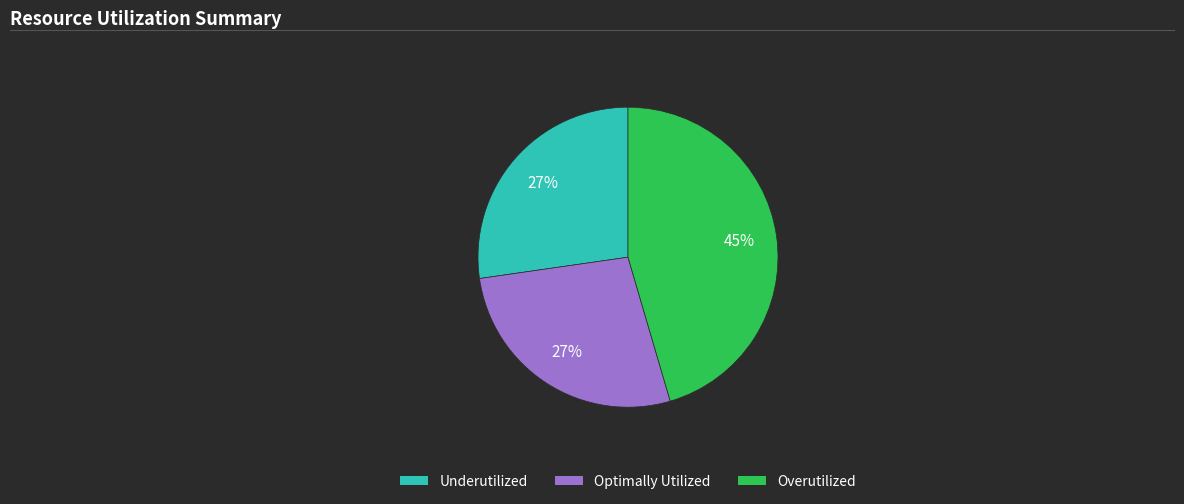

To the nearest percent, what is the average slice percentage?

33%